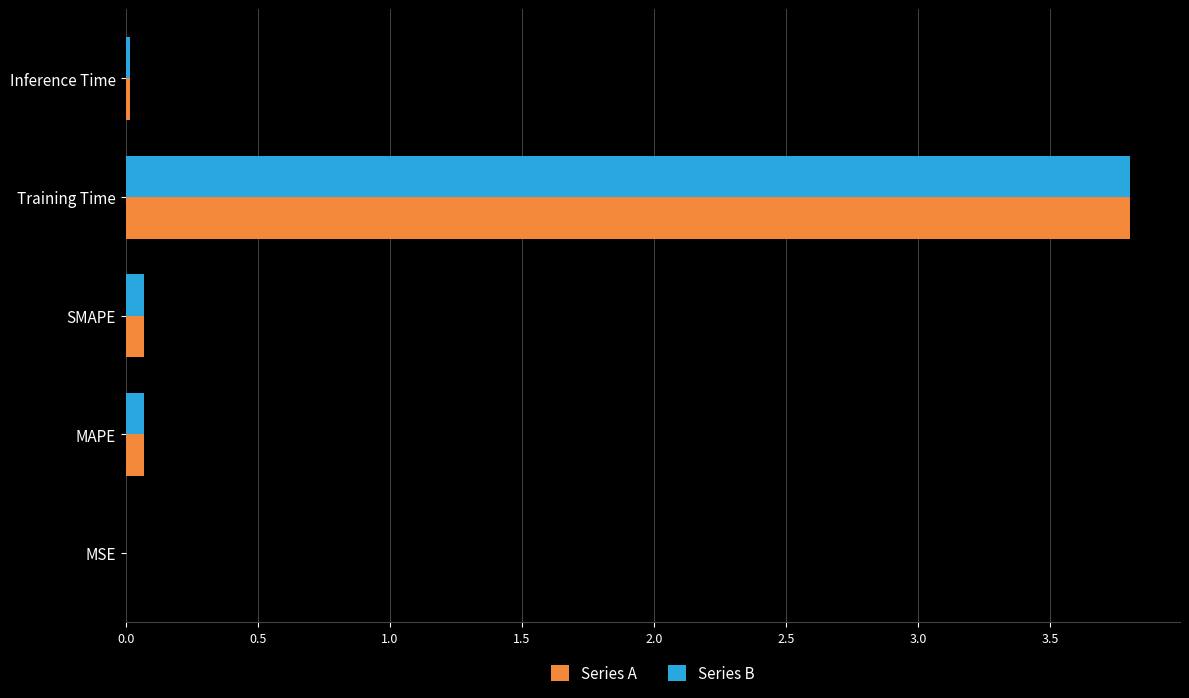

What are all the series names shown in the legend?

Series A, Series B